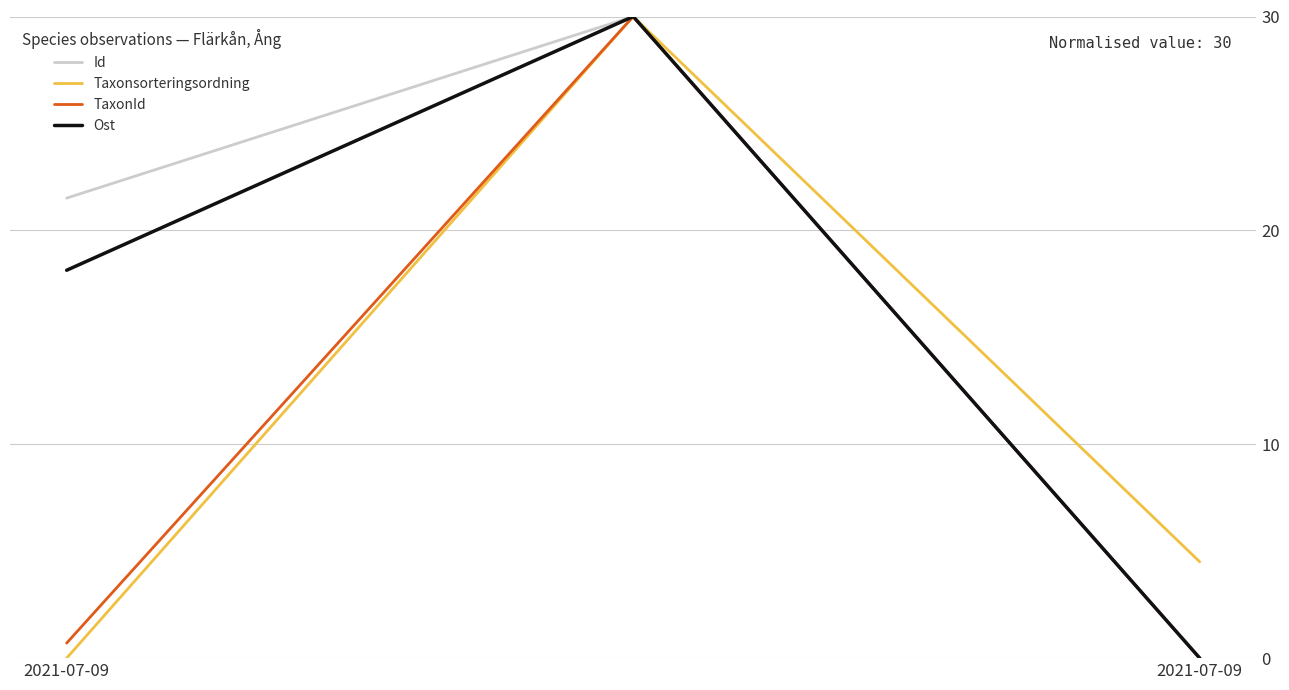

Reading left to right, transcribe all the data shown in this chart.

Id: 21.5	30.0	0.0
Taxonsorteringsordning: 0.0	30.0	4.5
TaxonId: 0.7	30.0	0.0
Ost: 18.1	30.0	0.0